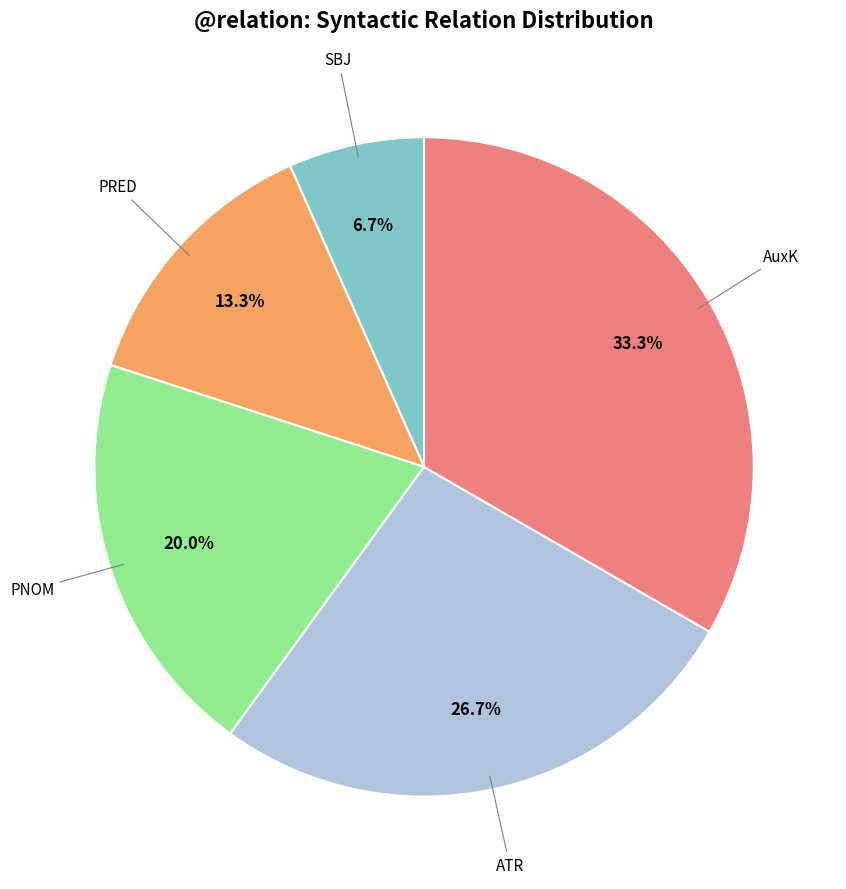

Is there any slice that represents more than half of the pie?

No